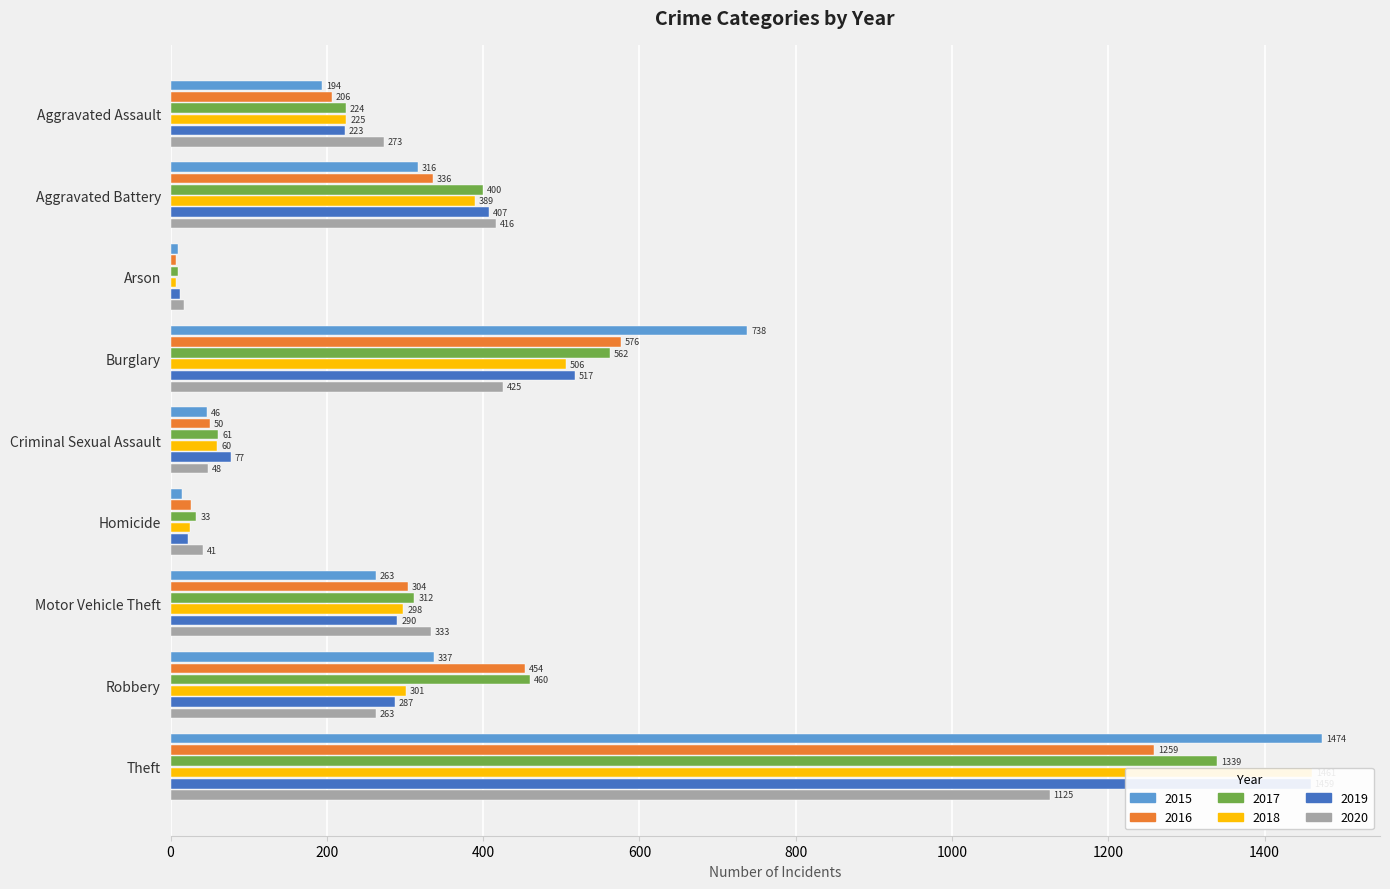

Where does the 2019 series first go above 287?

Aggravated Battery